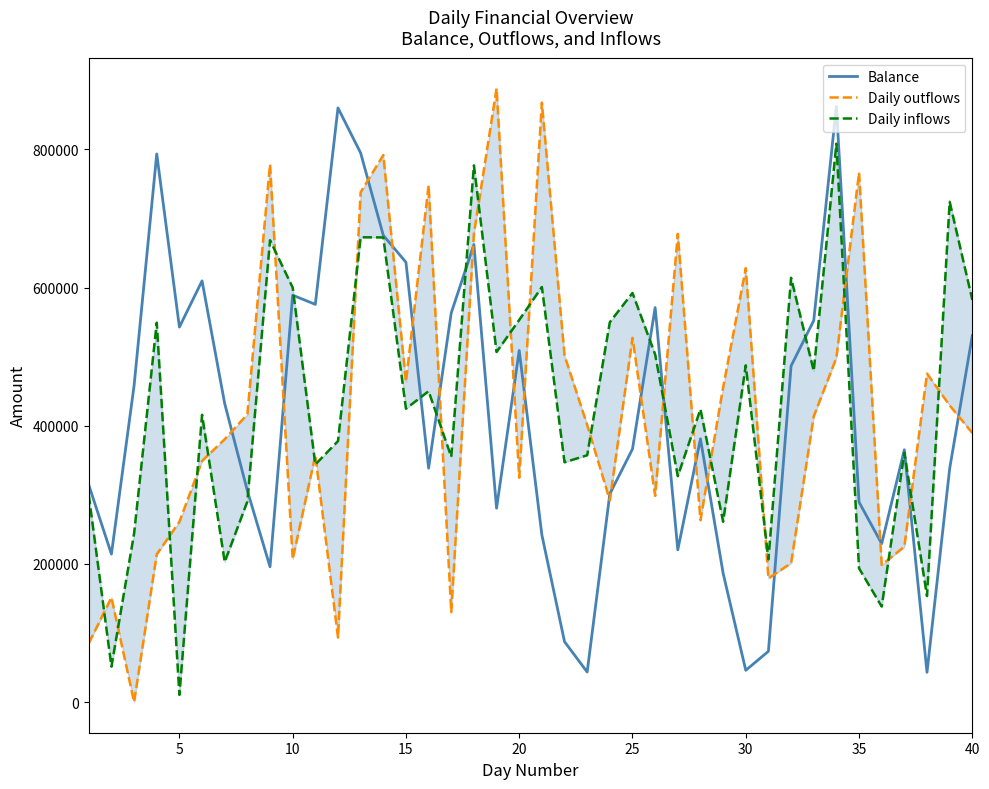

Which series has the largest total across all categories?

Daily inflows